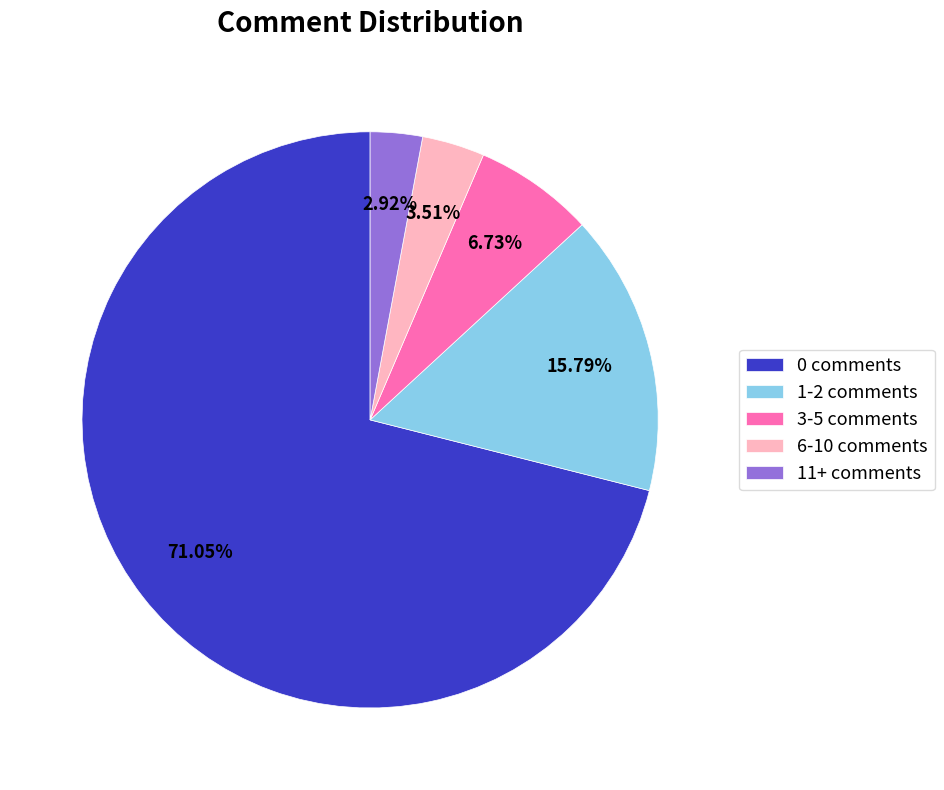

Rank the categories by value from lowest to highest.

11+ comments, 6-10 comments, 3-5 comments, 1-2 comments, 0 comments